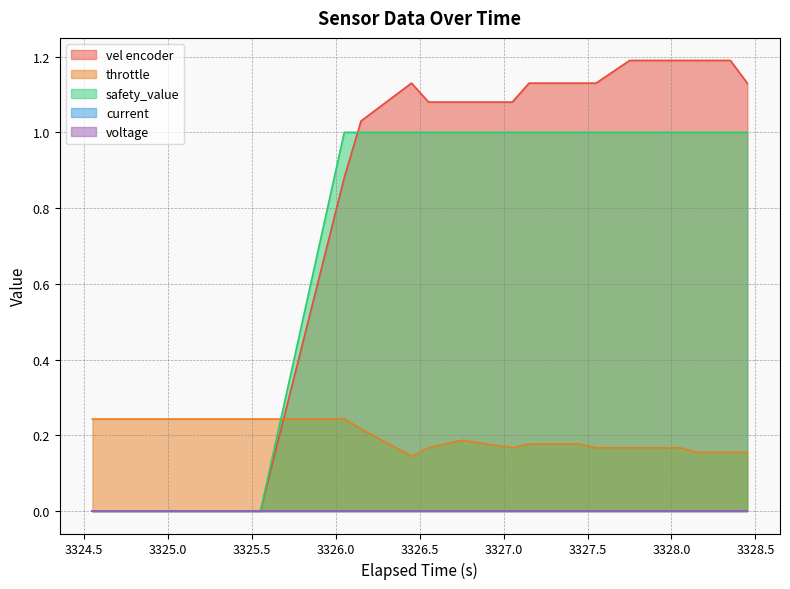

Which series changed the most between 3324.55029296875 and 3326.552978515625?

vel encoder